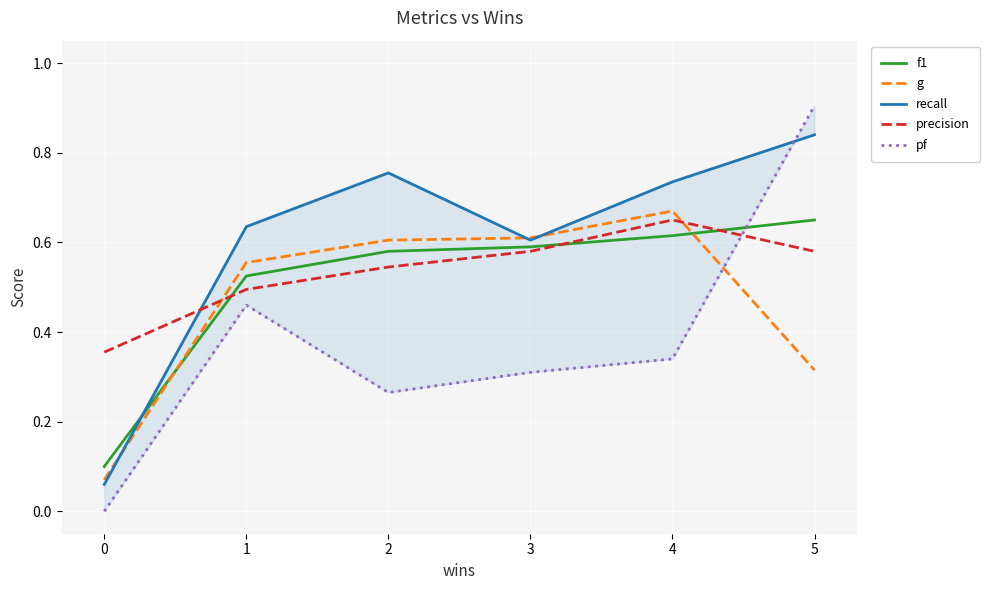

What are all the series names shown in the legend?

f1, g, recall, precision, pf